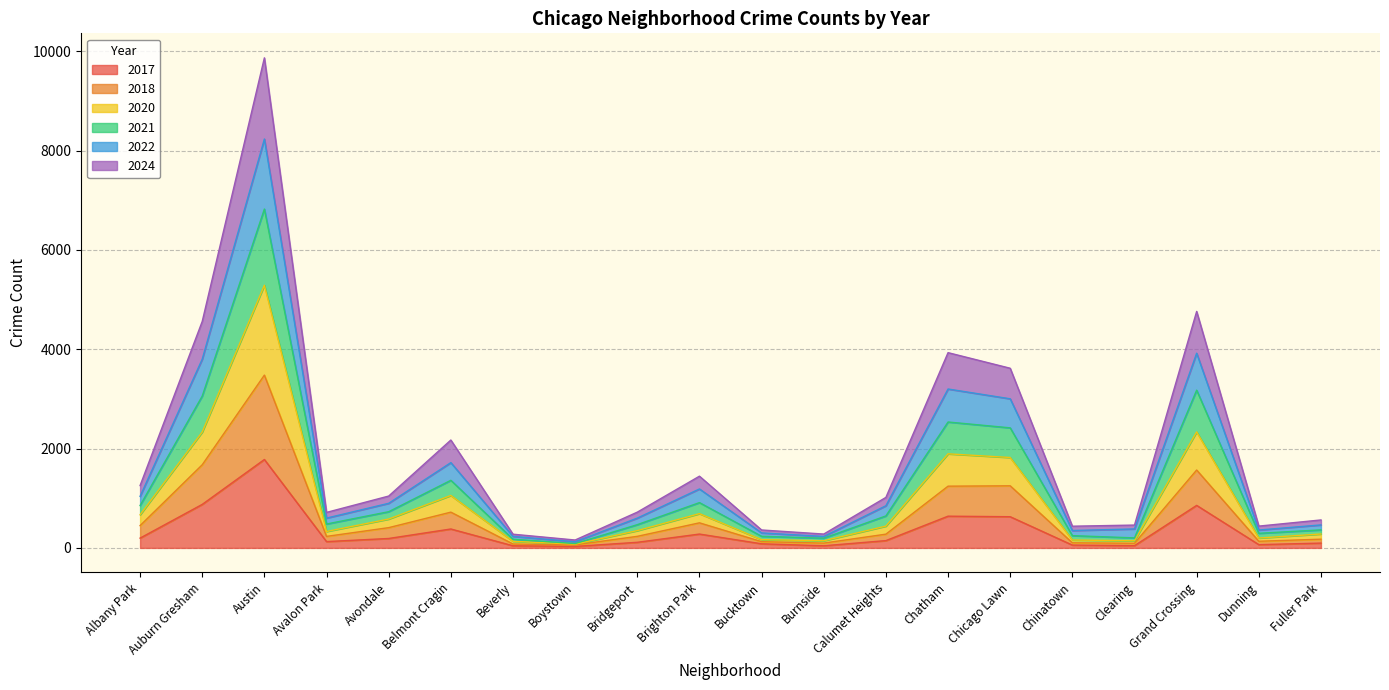

True or false: 2017 and 2018 intersect in this chart.

False